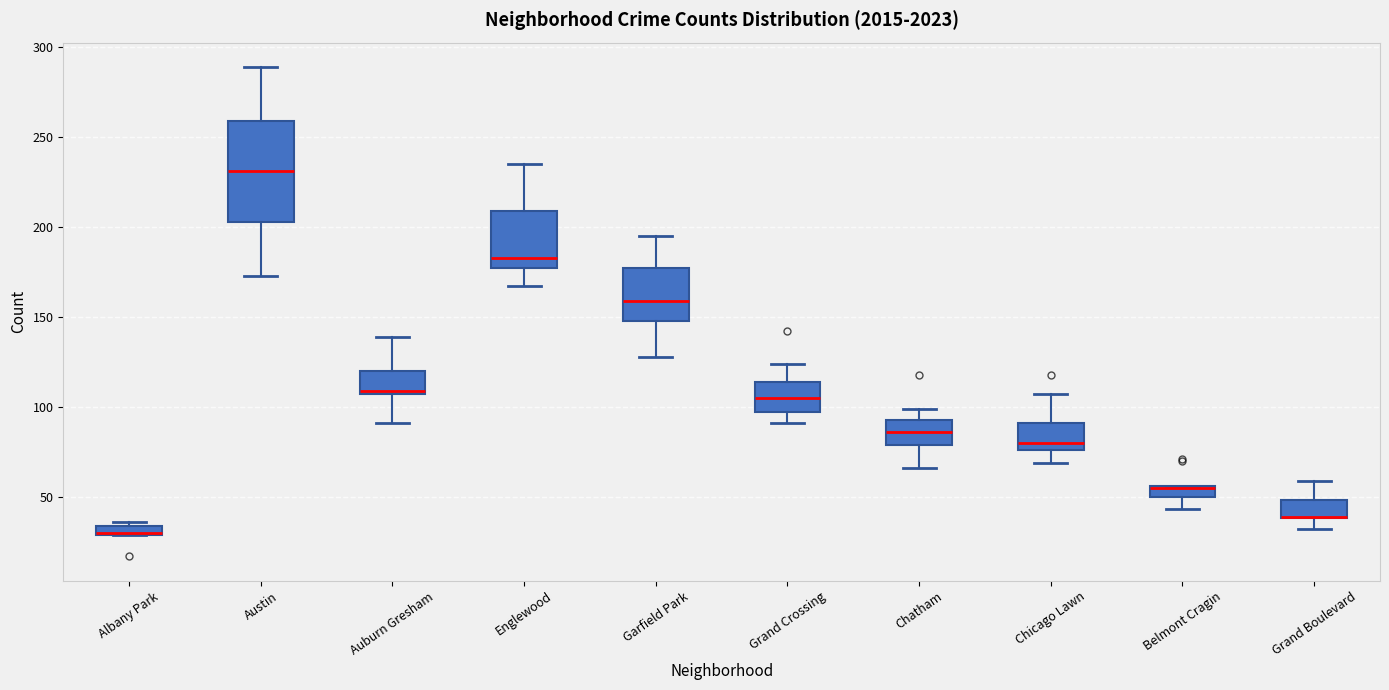

Where is the upper edge of the box for Albany Park on the y-axis? The values are not printed on the chart, so give them approximately, as read against the axis.

35